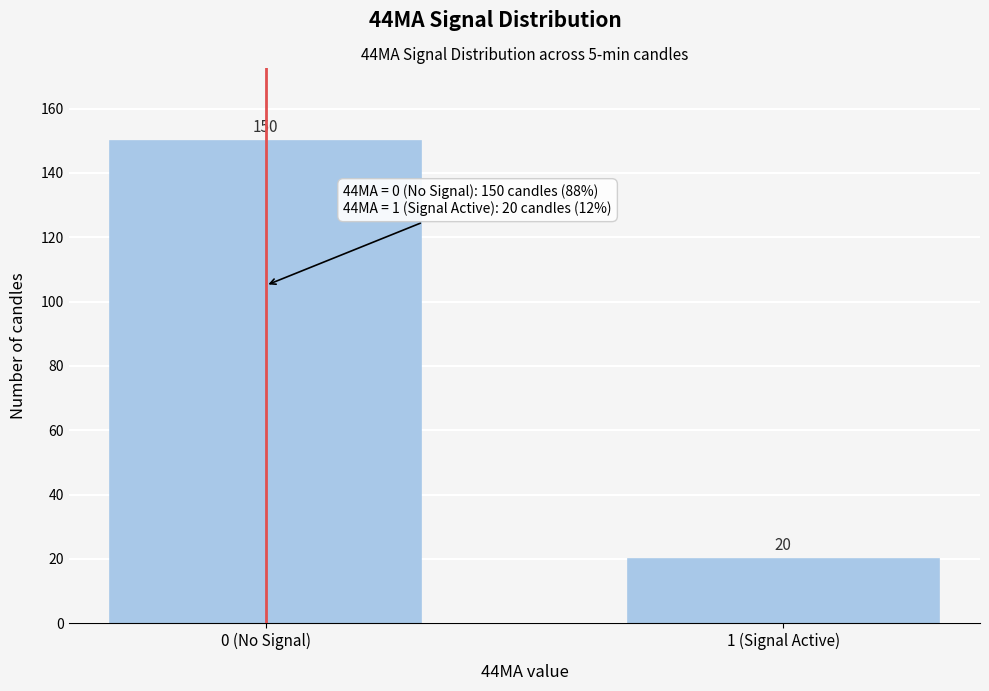

Reading right to left, list all the values displayed in this chart.

20	150